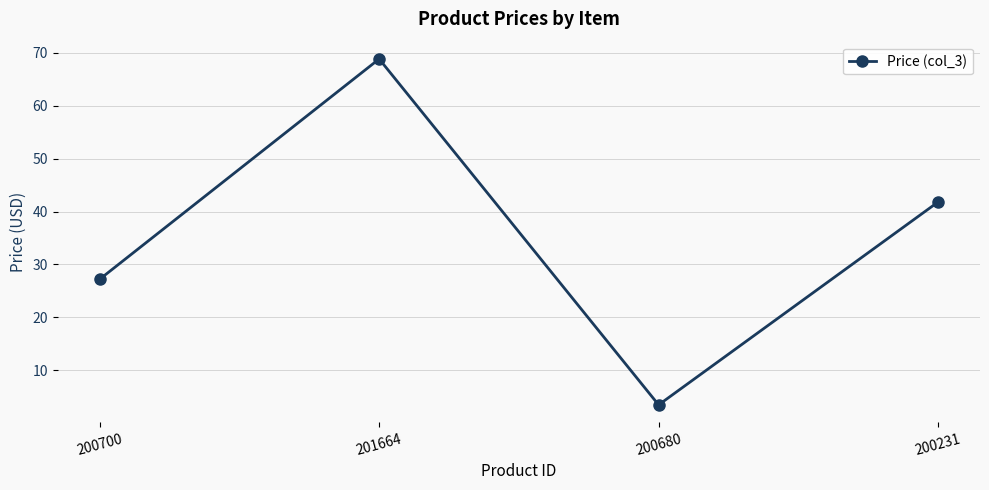

Reading left to right, what are all the values shown in this chart?

200700=27.2	201664=68.8	200680=3.5	200231=41.8